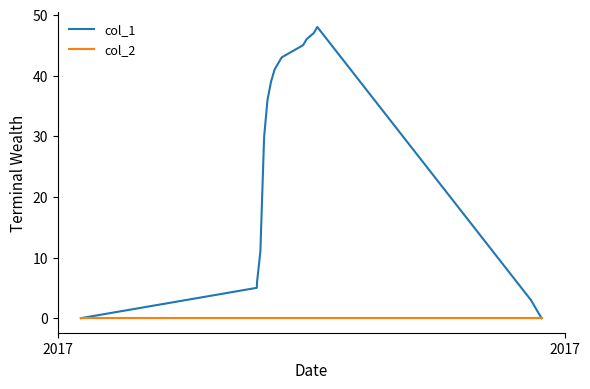

In col_1, how many points are higher than both neighbors (excluding endpoints)?

1